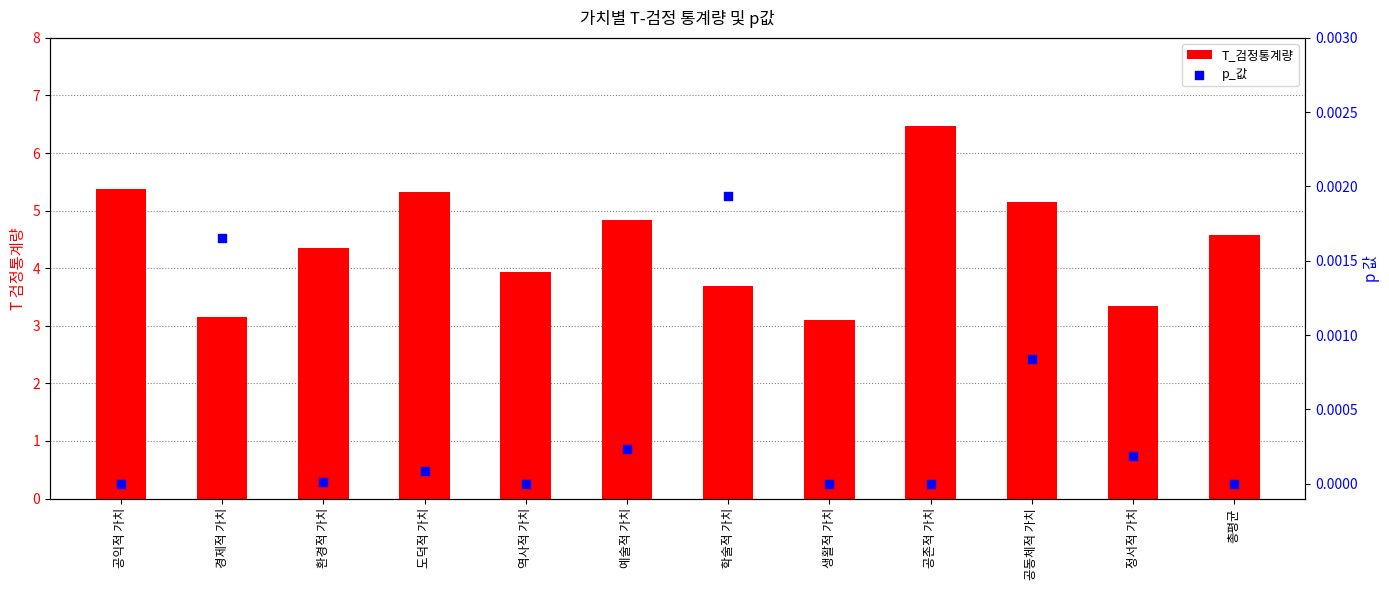

What are all the series names shown in the legend?

T_검정통계량, p_값